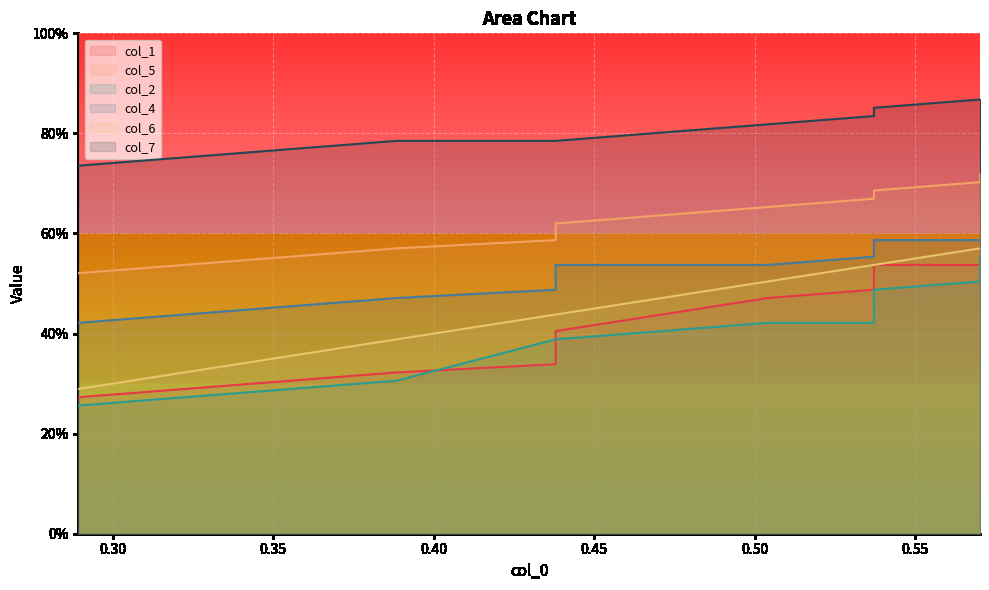

What is the approximate value of col_2 at 0.55?

0.5